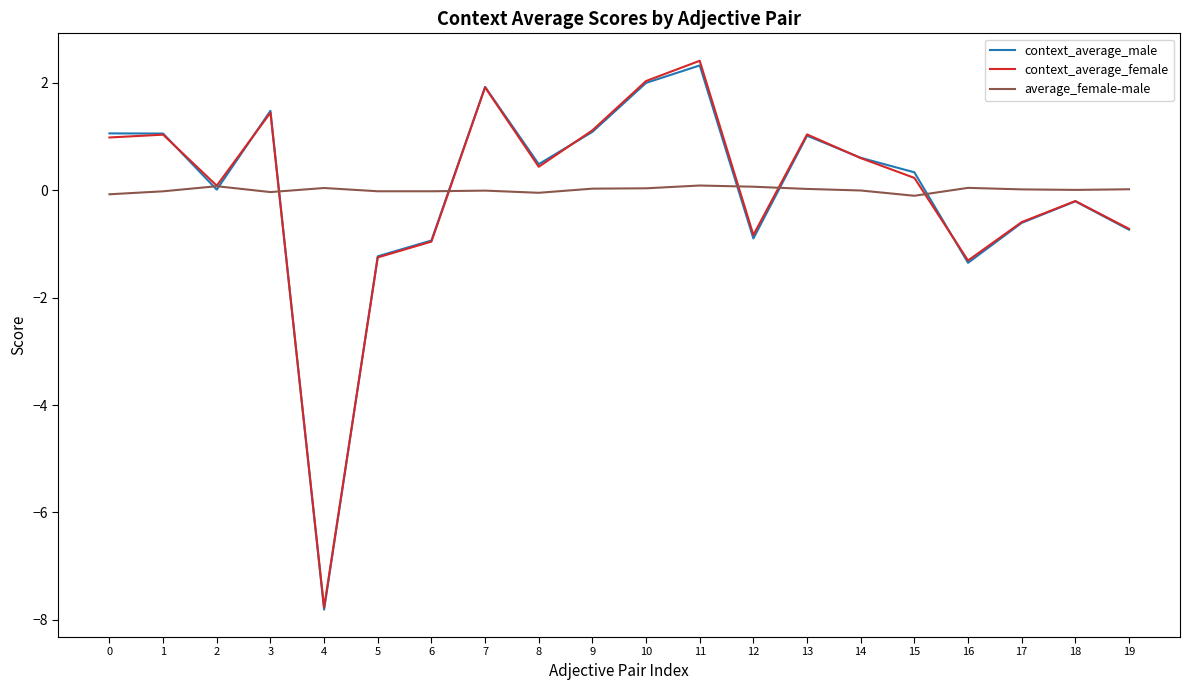

Is it true that context_average_male equals 0.0 at 2?

True